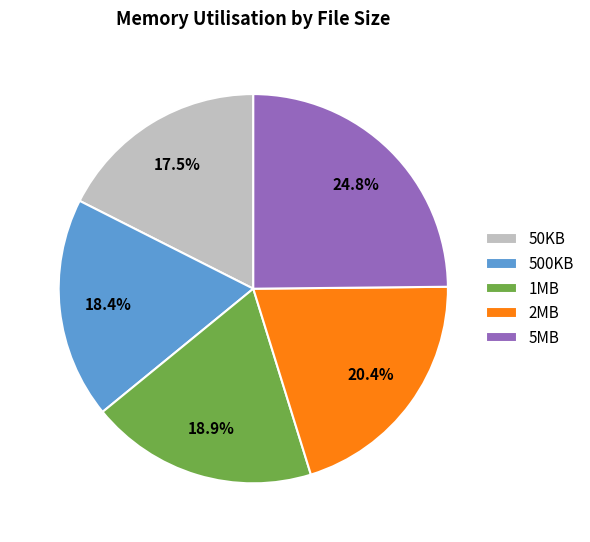

Is 50KB the majority of the pie?

No